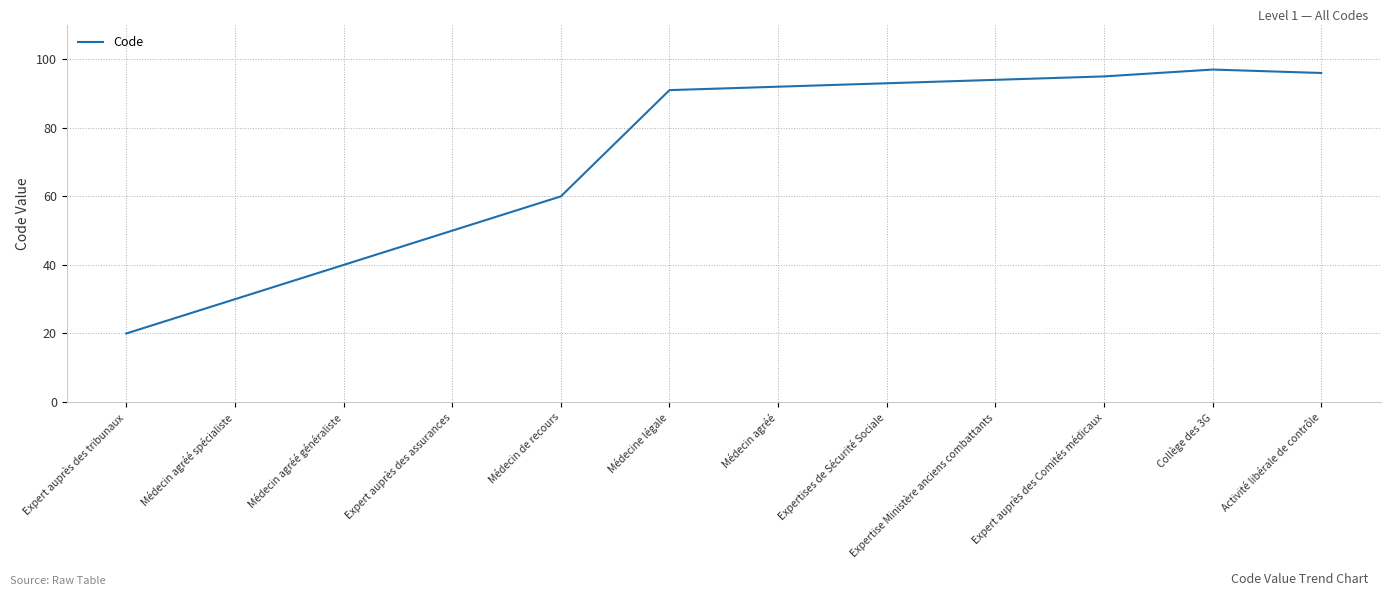

How many distinct data groups are displayed?

1